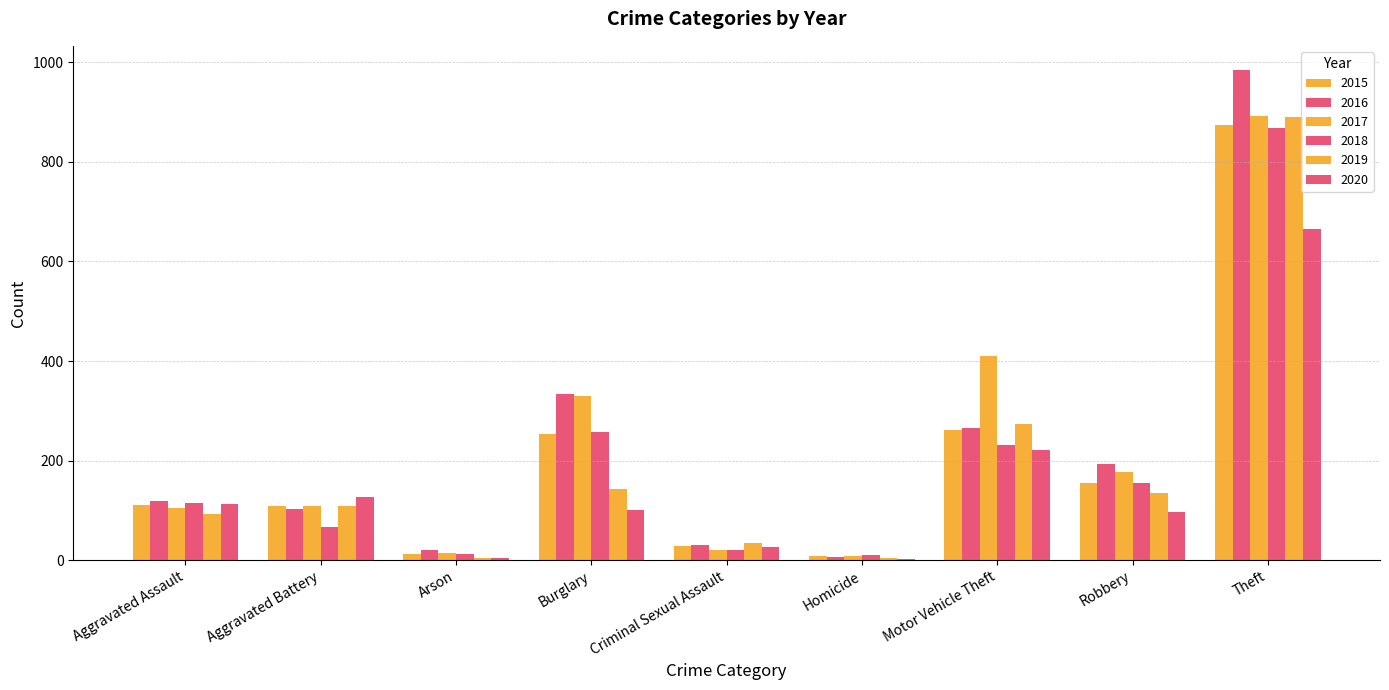

Is it true that 2016 equals 194 at Robbery?

True